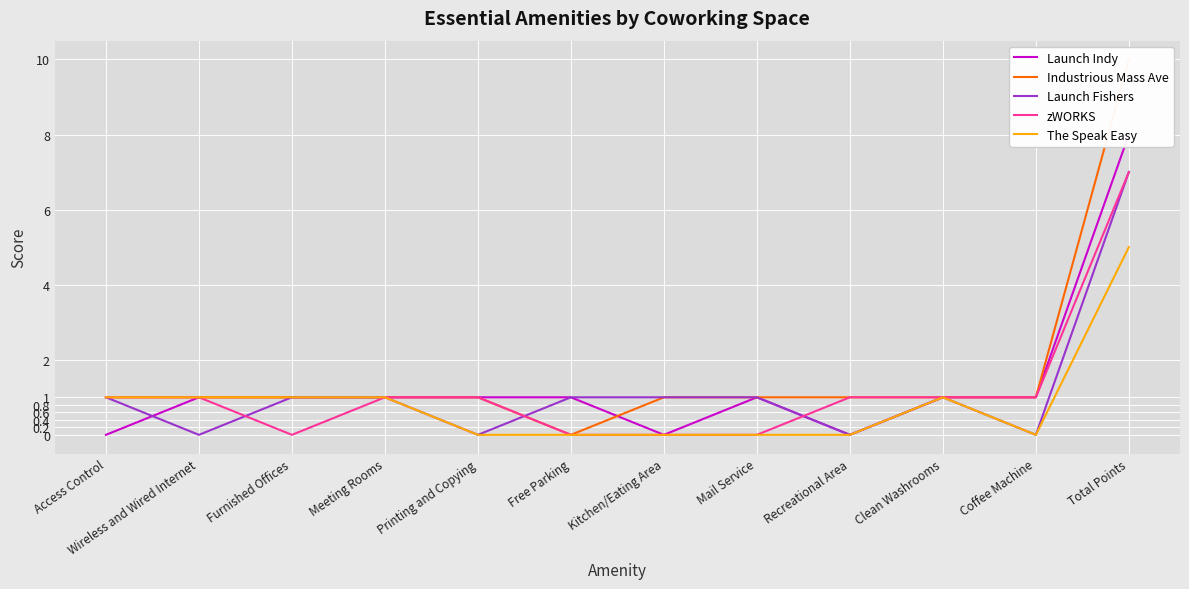

What are all the series names shown in the legend?

Launch Indy, Industrious Mass Ave, Launch Fishers, zWORKS, The Speak Easy